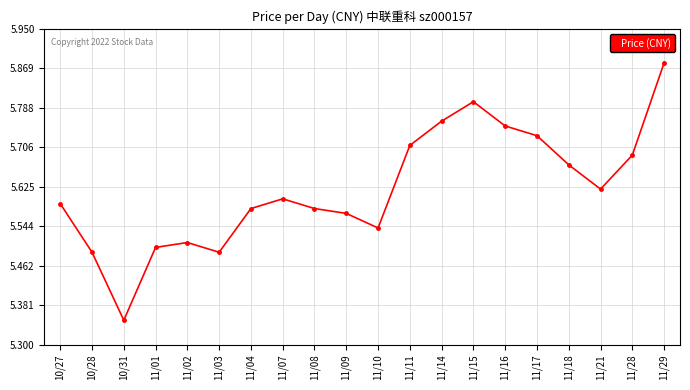

The chart shows a value of 5.8 at 11/14. True or false?

True